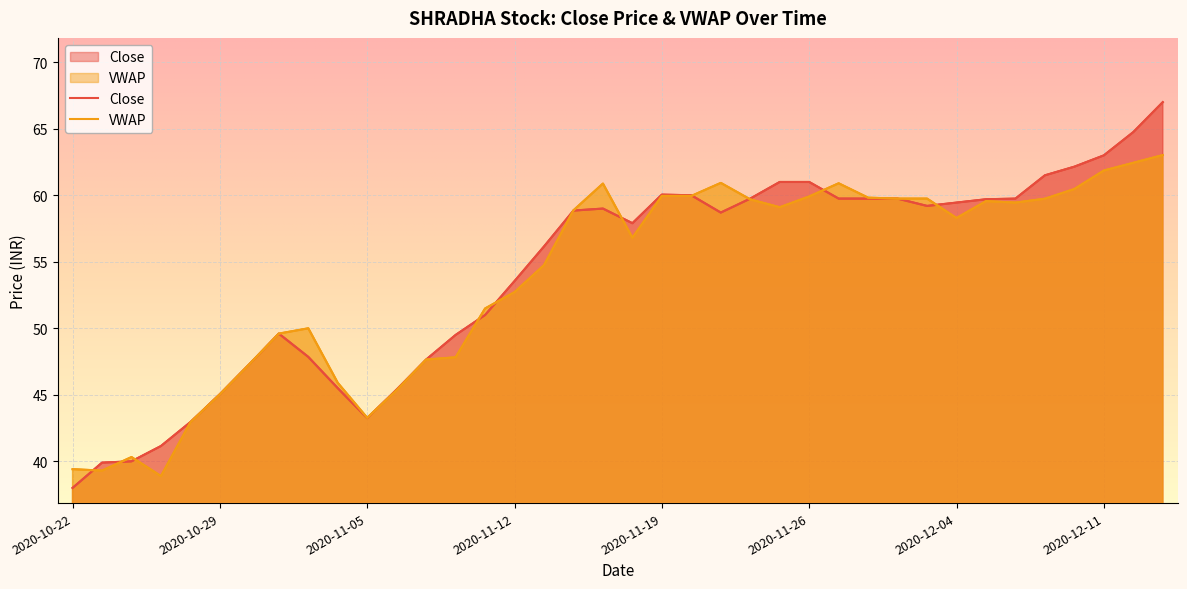

What is the change in value from 2020-10-23 to 2020-12-04?

+19.6